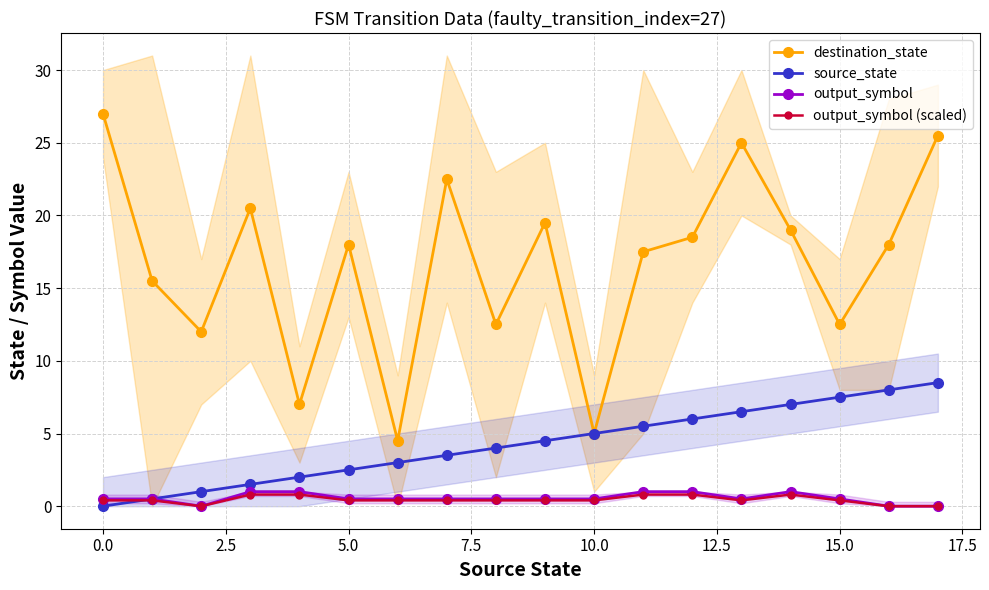

True or false: output_symbol (scaled) and destination_state cross at least once.

False